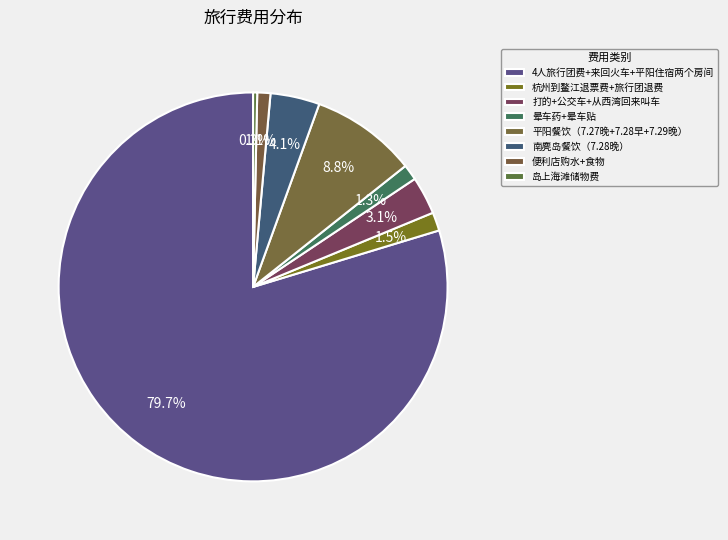

To the nearest percent, what is the difference between the 打的+公交车+从西湾回来叫车 and 平阳餐饮（7.27晚+7.28早+7.29晚） slice percentages?

6%